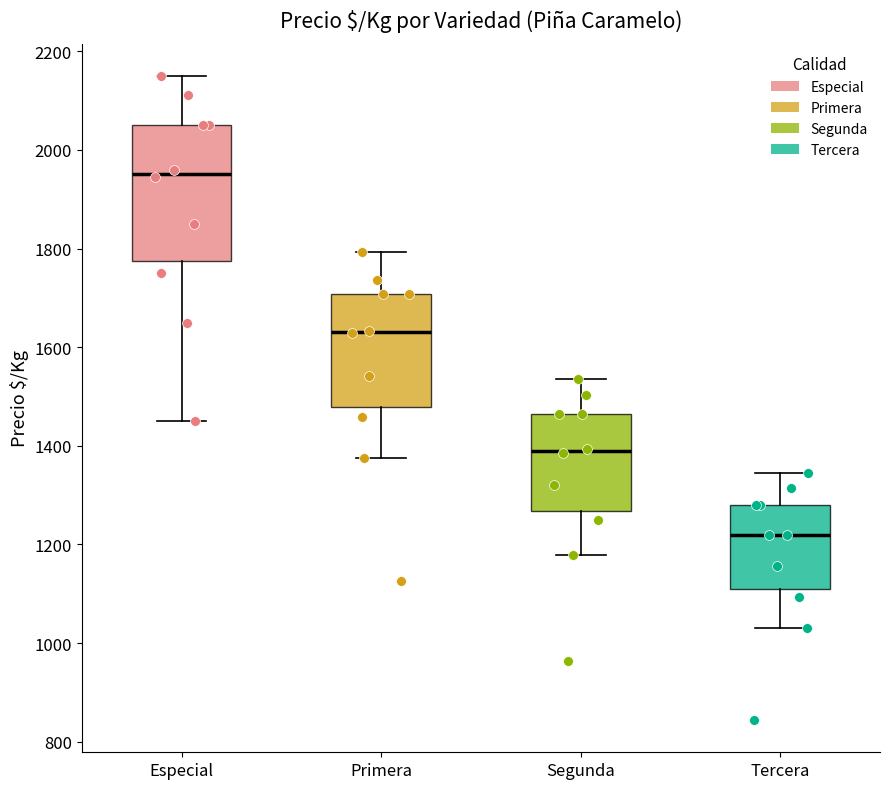

Which box's median line is the highest?

Especial